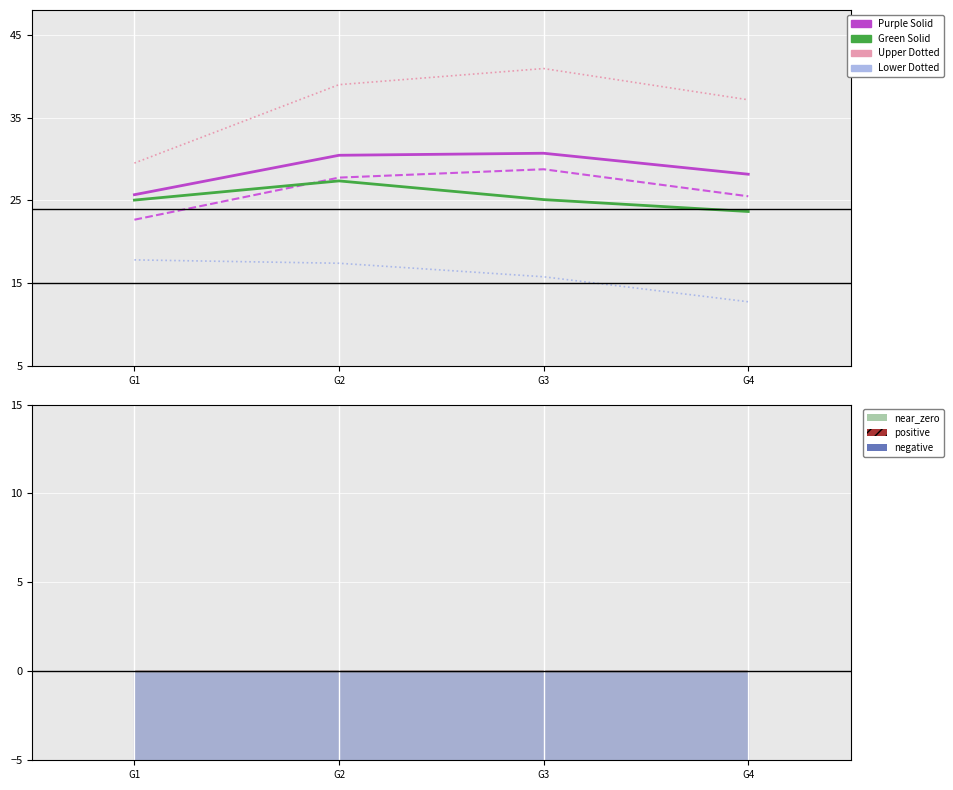

The lower_dotted series shows 17.8 at G1. True or false?

True